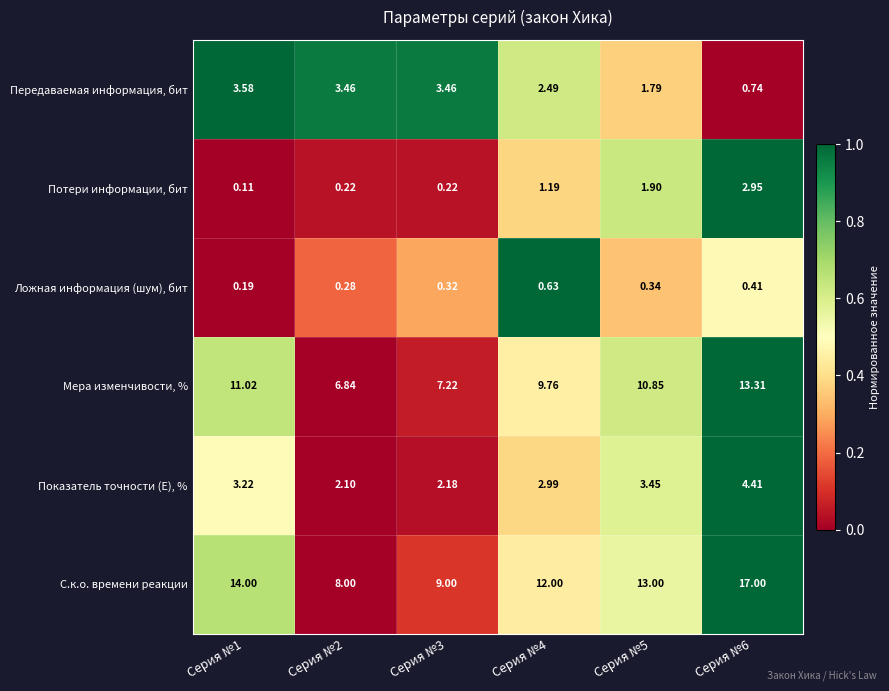

Which series has the largest total across all categories?

С.к.о. времени реакции